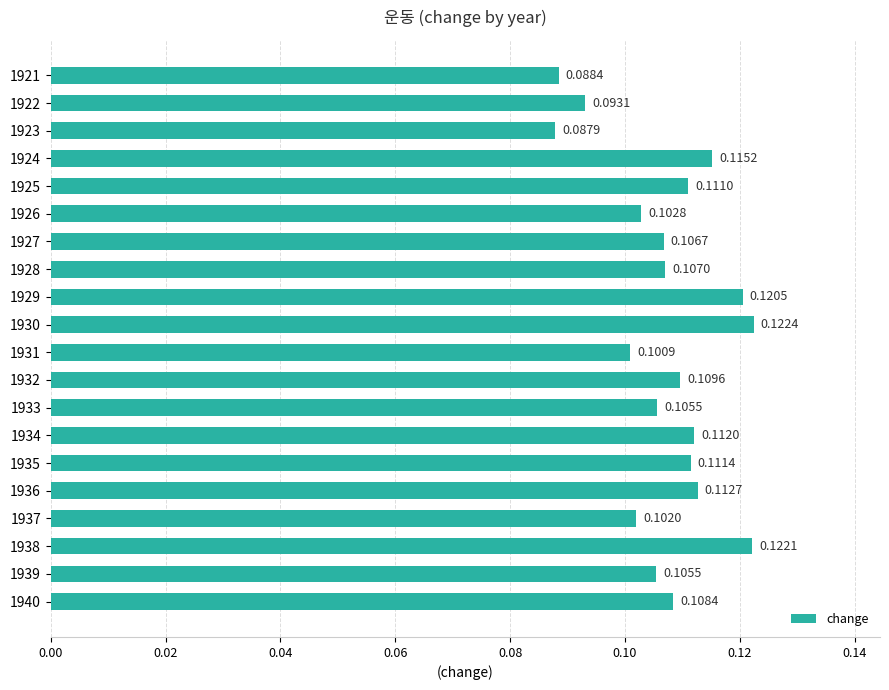

What is the sum of all values?

2.1